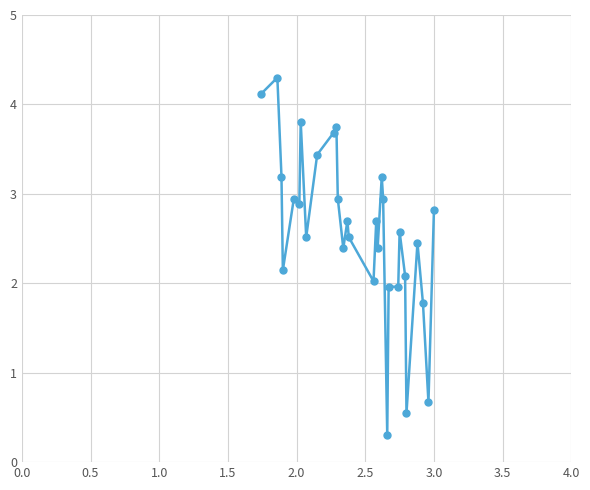

What is the difference between the maximum and minimum values?

4.0